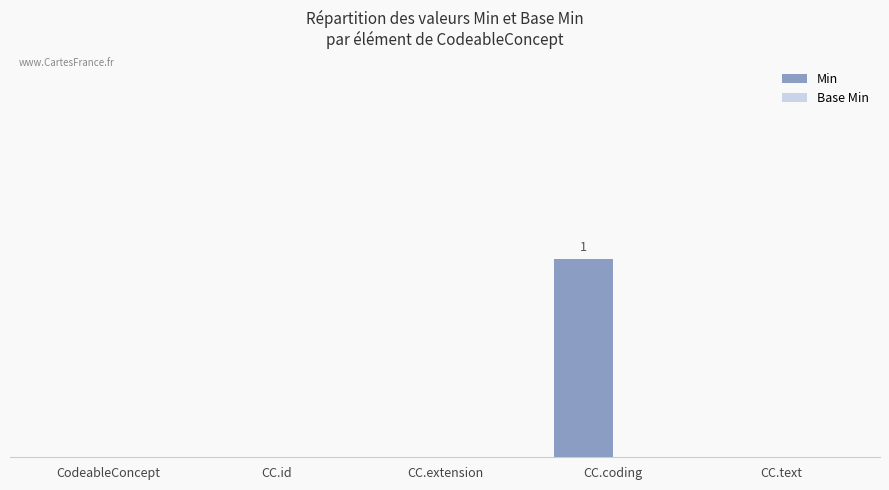

Are the bars horizontal?

No